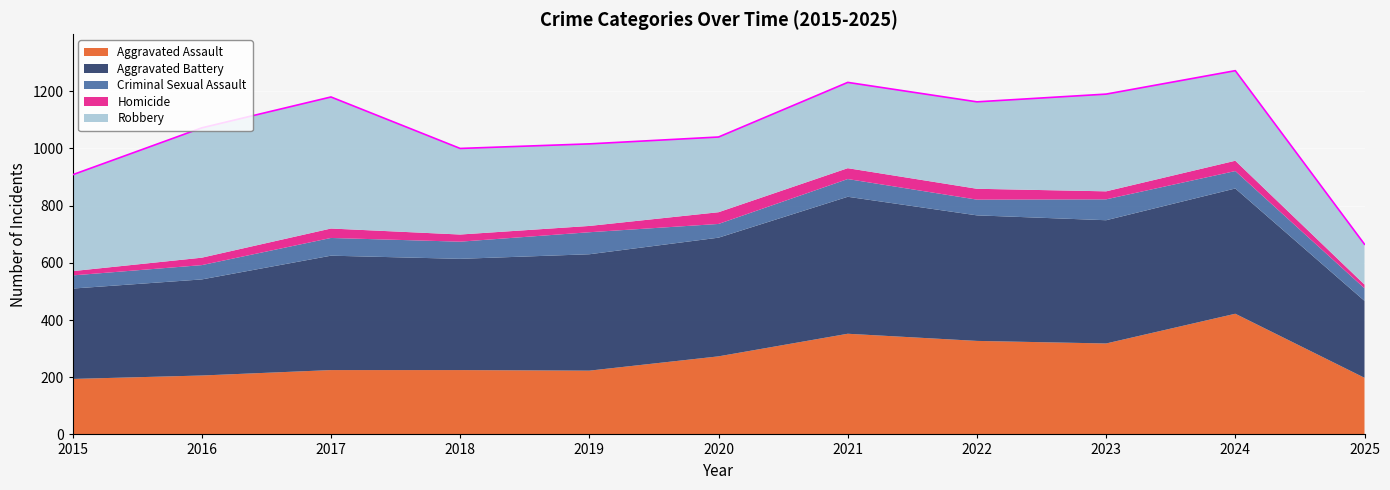

How many interior local peaks does the Criminal Sexual Assault series have?

4